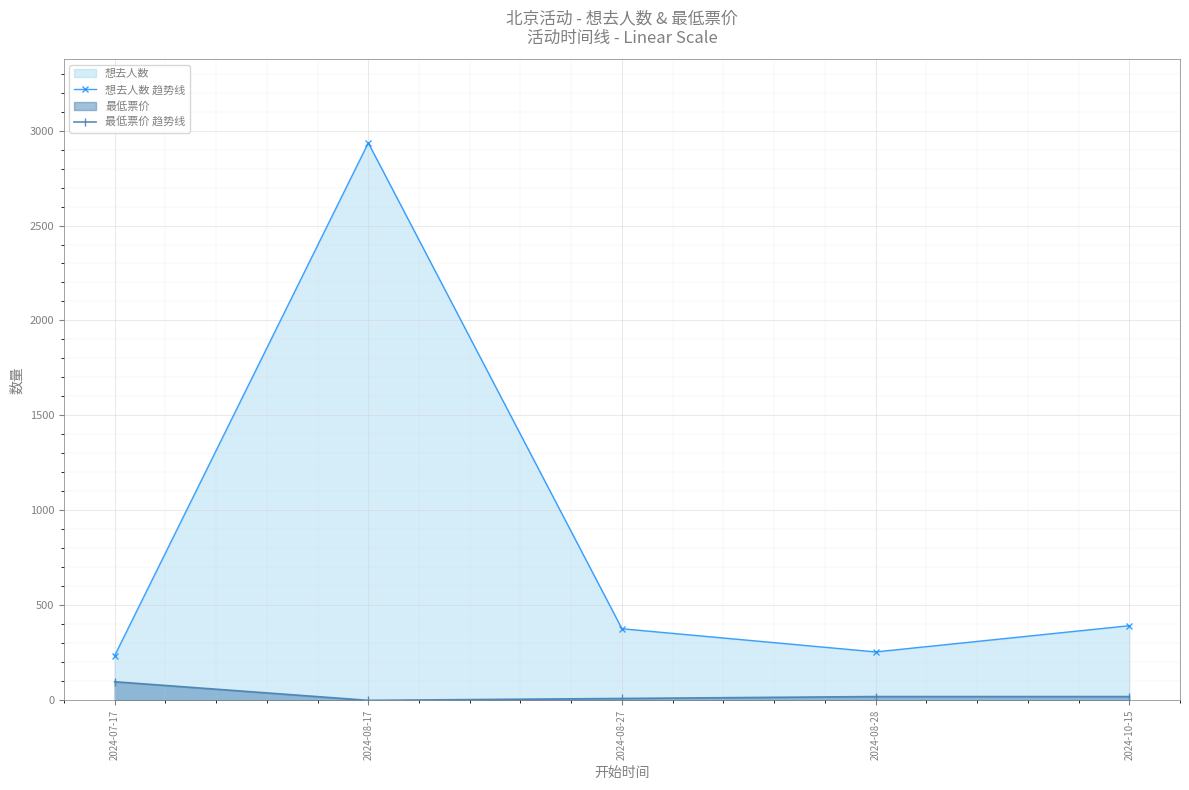

What is the sum of the 想去人数 趋势线 values at 2024-08-17 and 2024-10-15?

3328